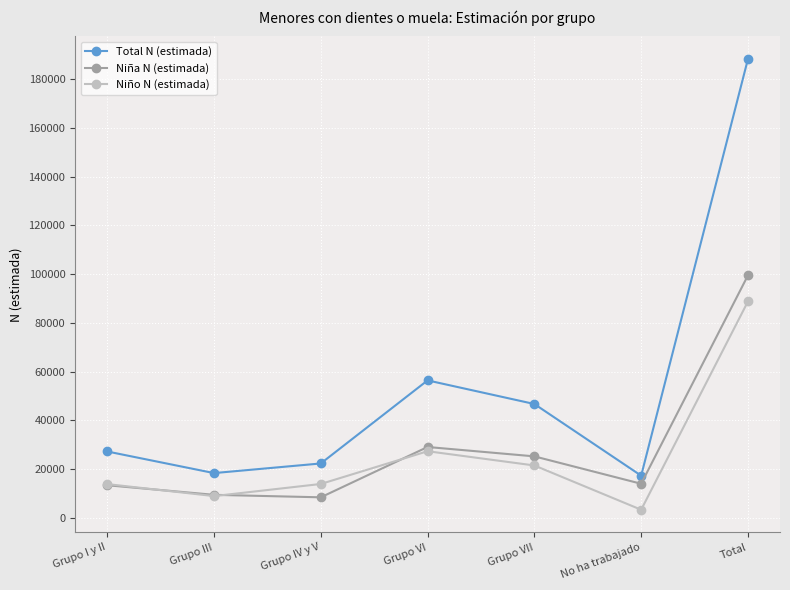

What is the sum of the Total N (estimada) values at Grupo III and Grupo VII?

65080